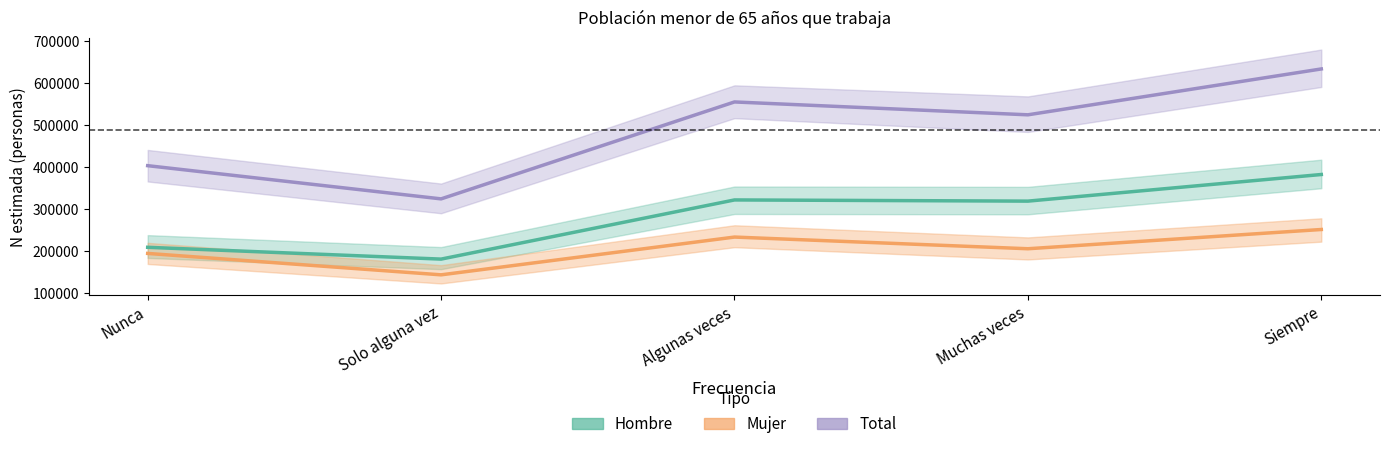

What is the value of the Mujer point at the 5th from the left?

251394